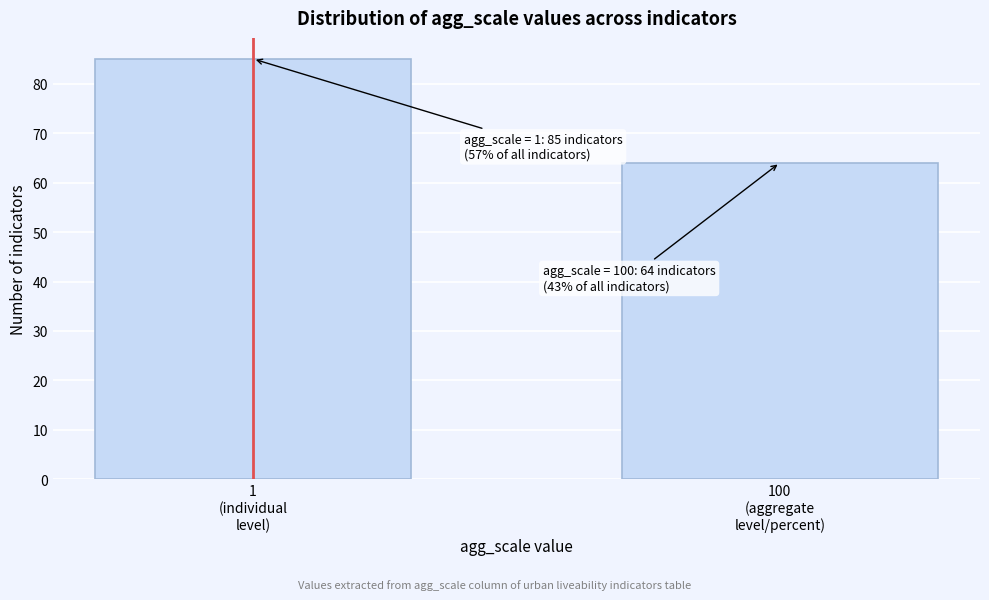

Reading left to right, what are all the values shown in this chart?

85	64